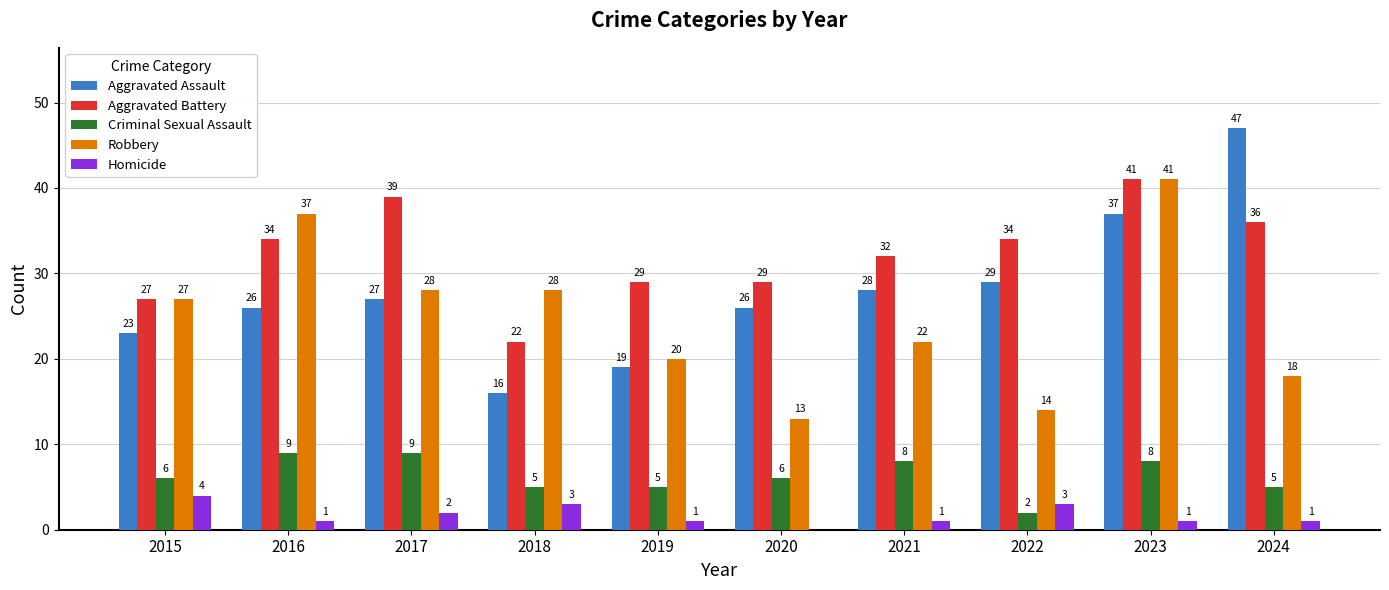

Where is Robbery nearest to the value 27?

2015